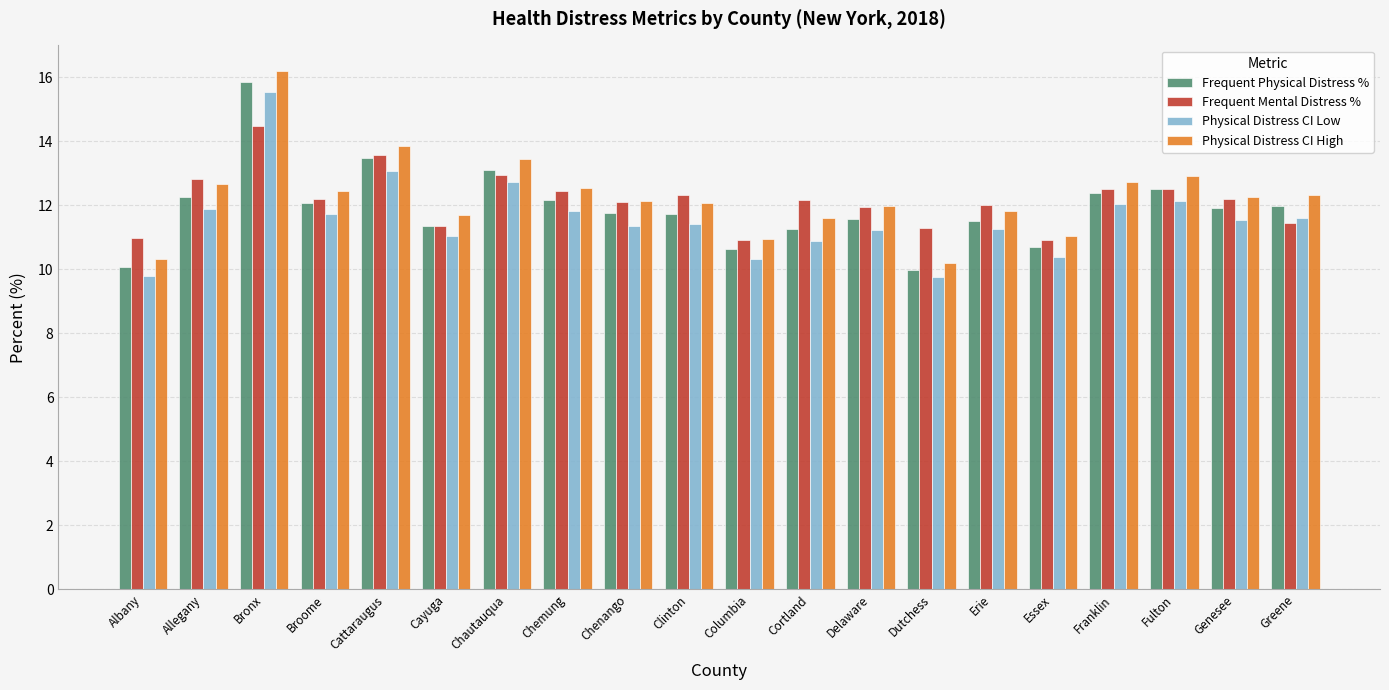

Which series has the widest spread of values?

Physical Distress CI High